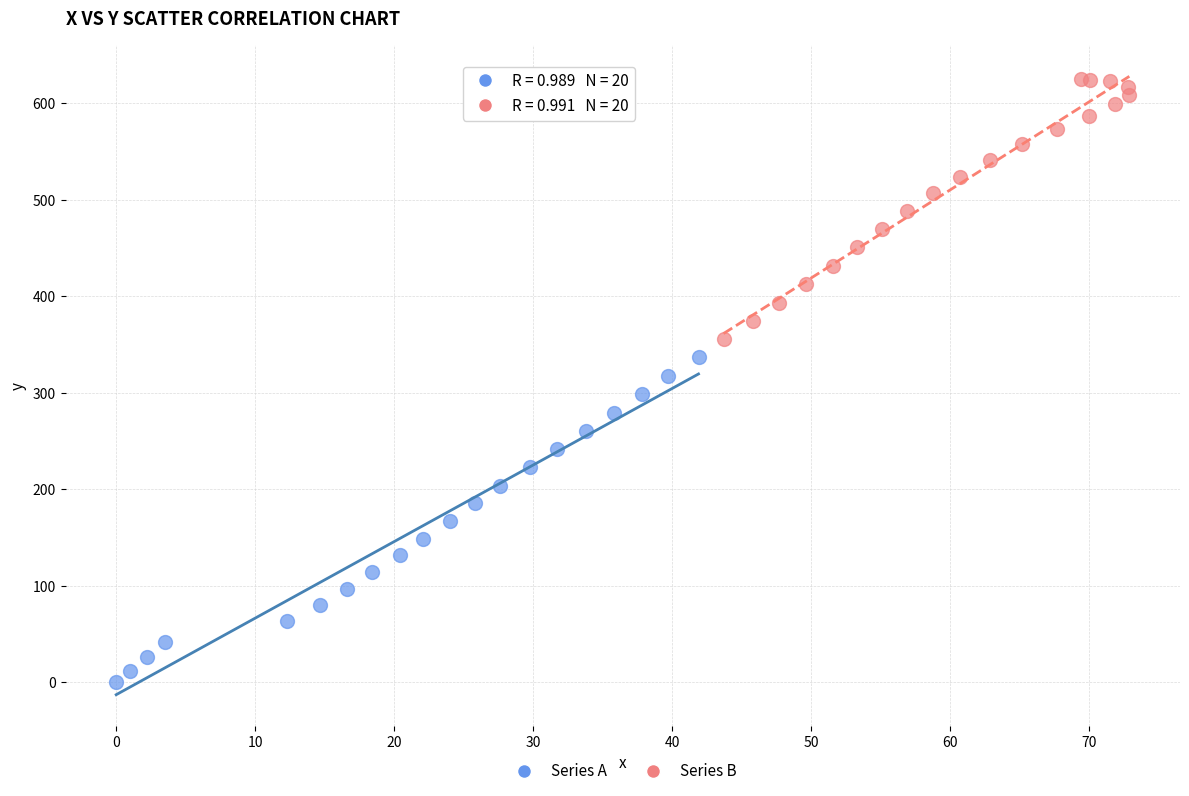

Which series has the largest Y range (max minus min)?

Series A